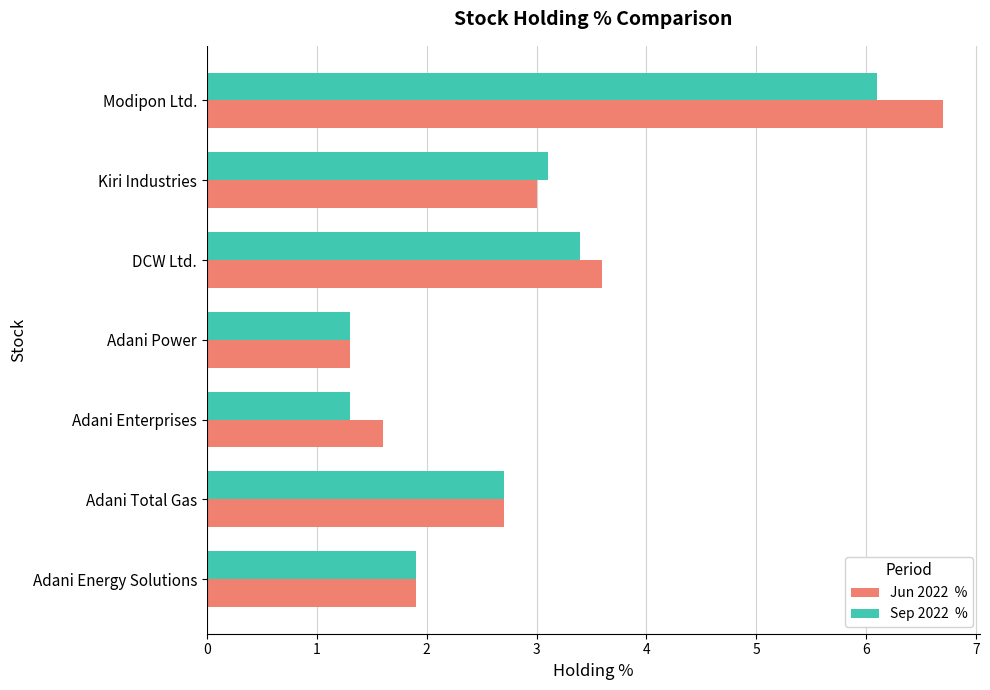

What is the greatest value displayed?

6.7